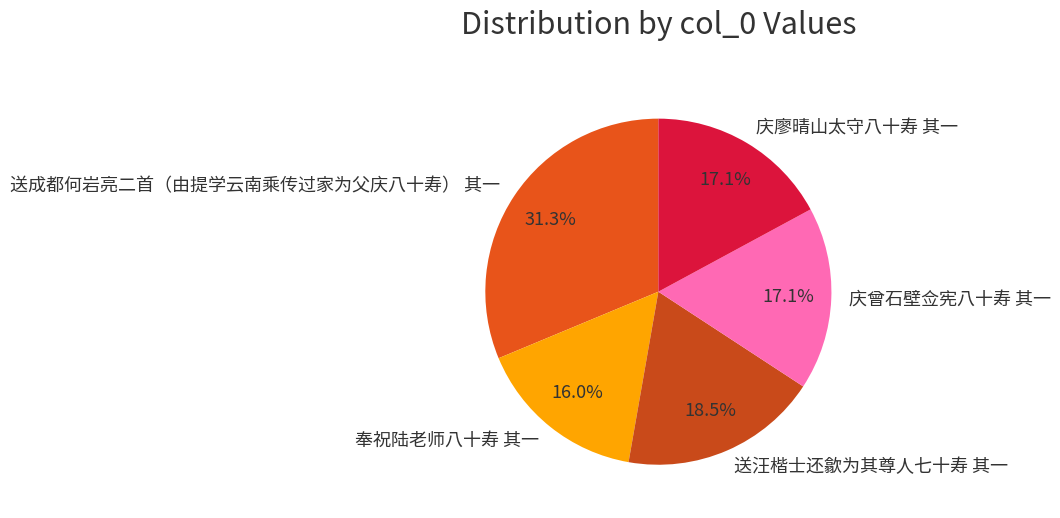

What is the smallest slice in the pie chart?

奉祝陆老师八十寿 其一